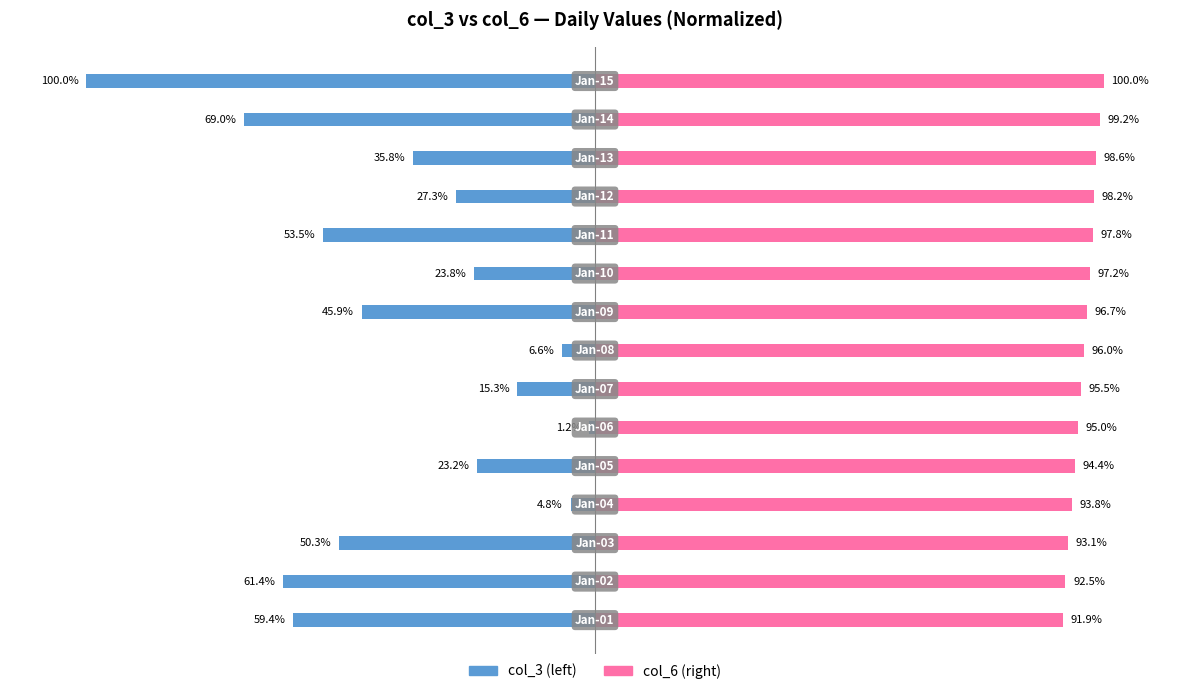

Which has a higher value, 4 or 0?

4